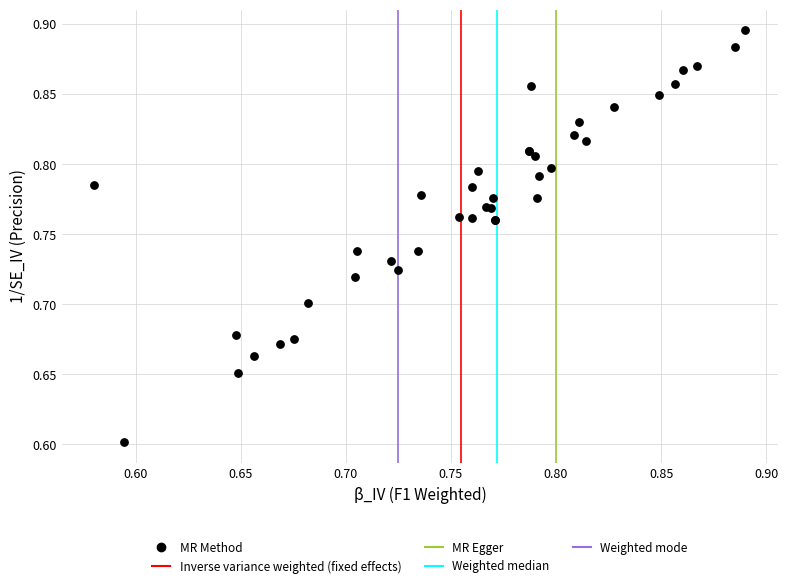

What Y value in the scatter plot is closest to 0?

0.6